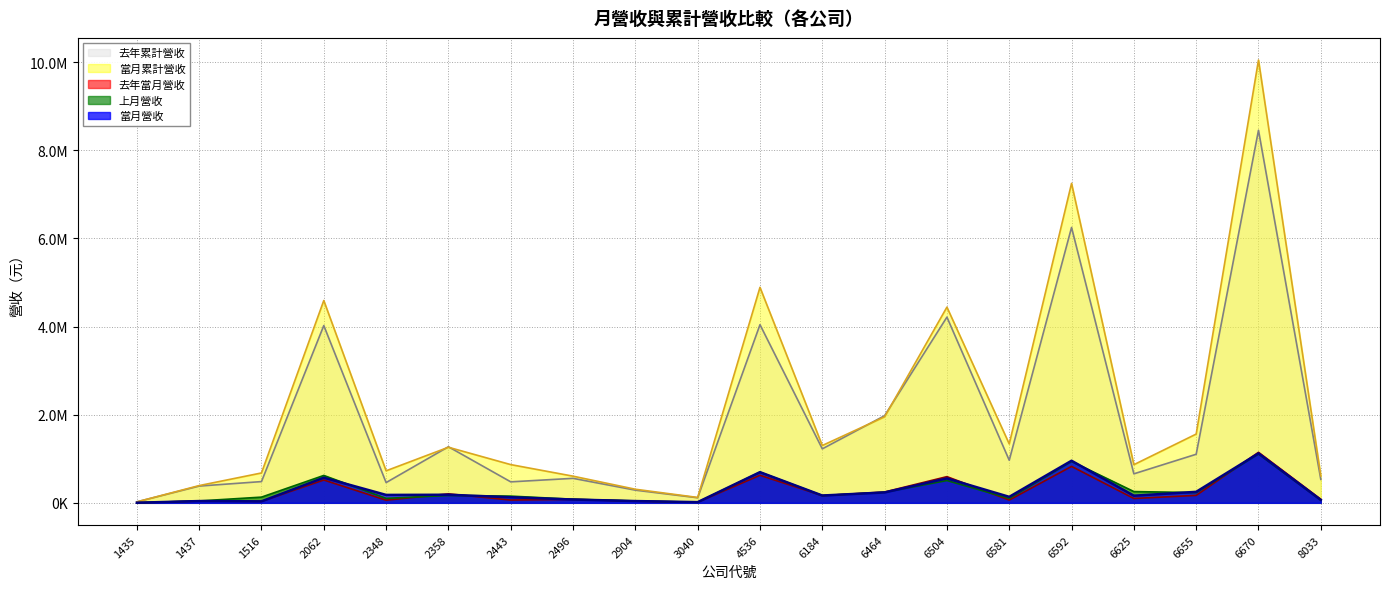

How many interior local peaks does the 去年累計營收 series have?

7